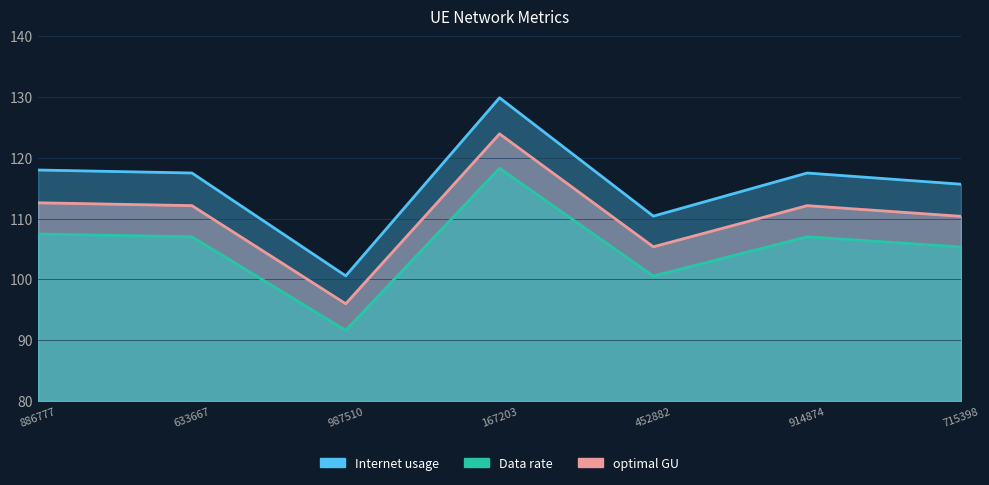

What is the label of the 2nd point from the left?

633667